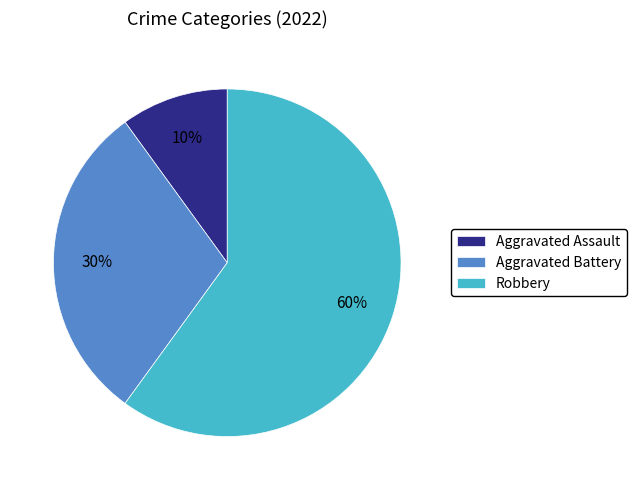

Which slice represents more than half of the pie?

Robbery